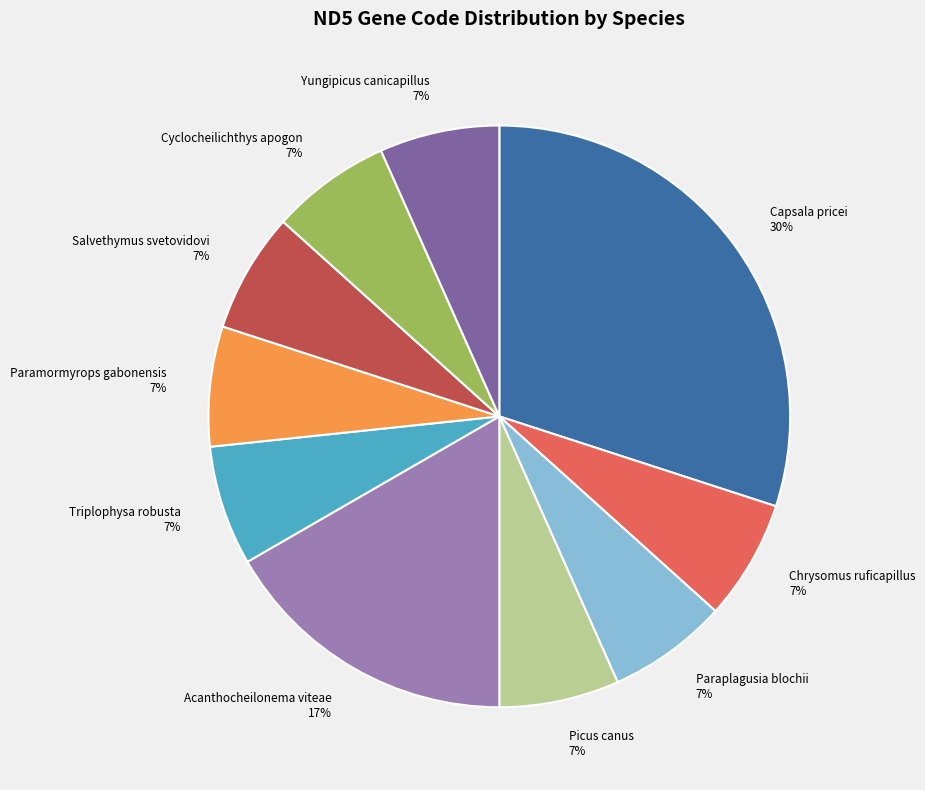

How many segments does this pie chart have?

10